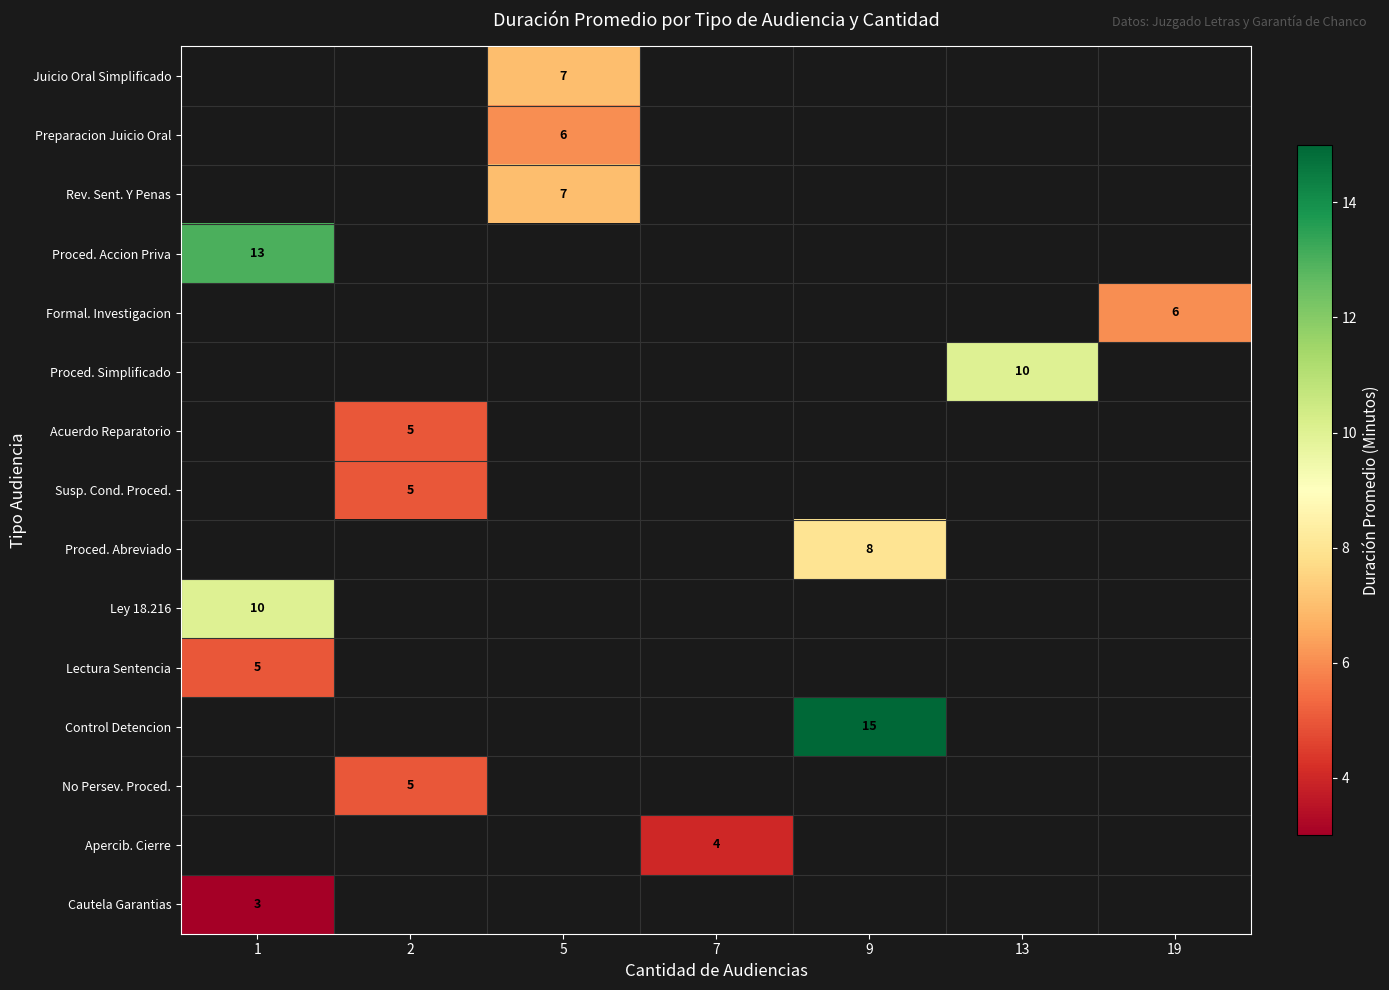

True or false: Susp. Cond. Proced. has a value of 5 at 2.

True